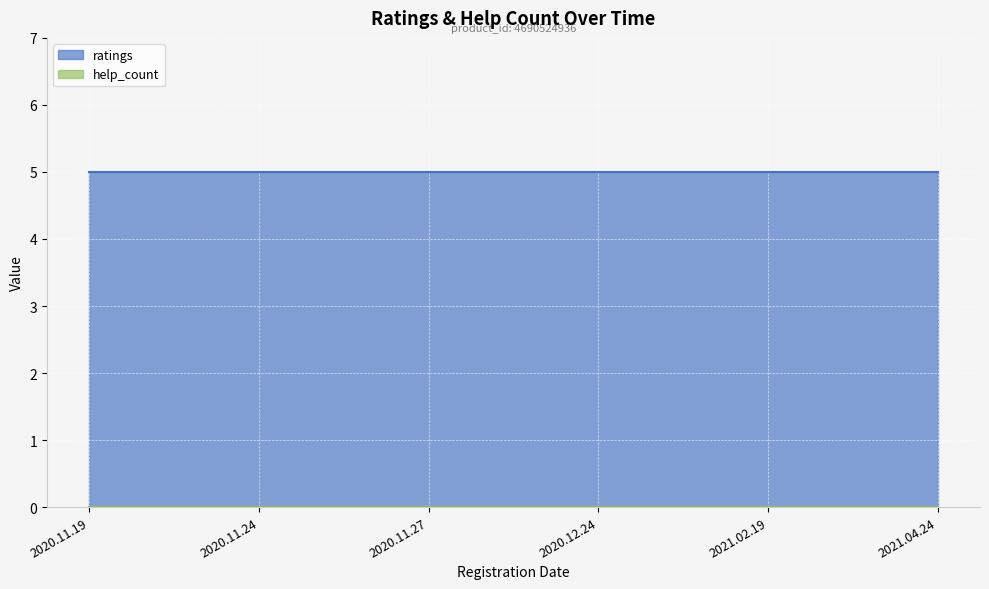

Which series has the largest total across all categories?

ratings